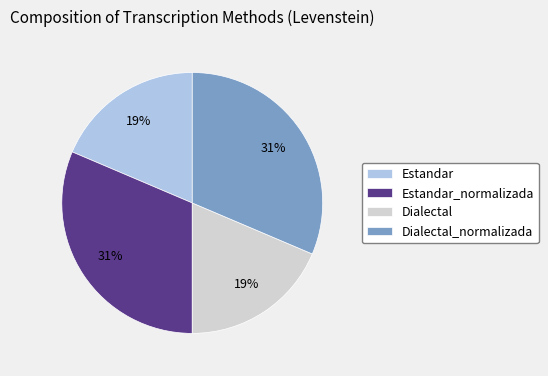

True or false: Estandar_normalizada accounts for 46% of the total.

False